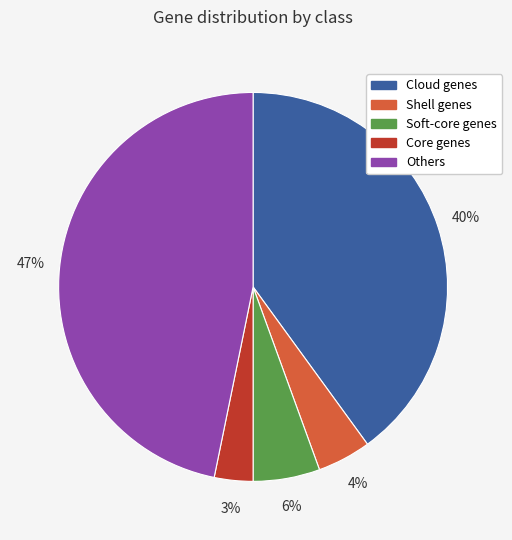

What is the largest slice in the pie chart?

Others